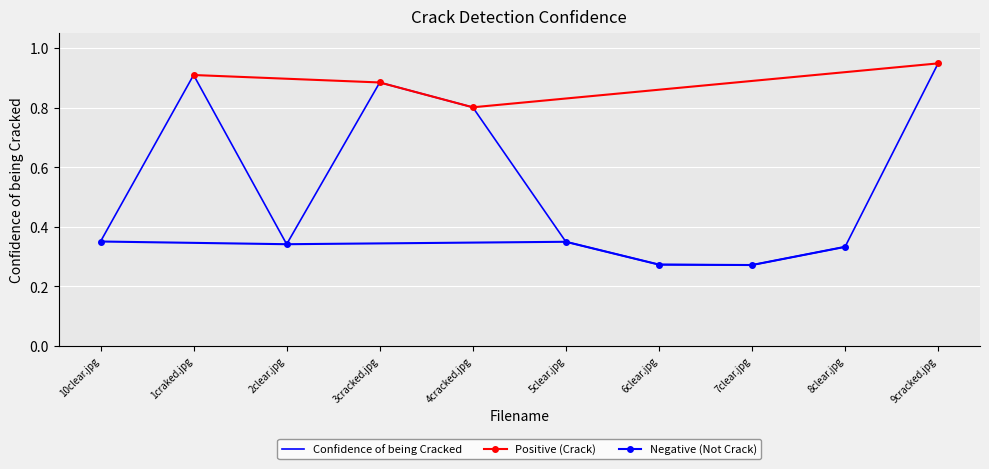

What is the label of the 1st point from the right?

9cracked.jpg